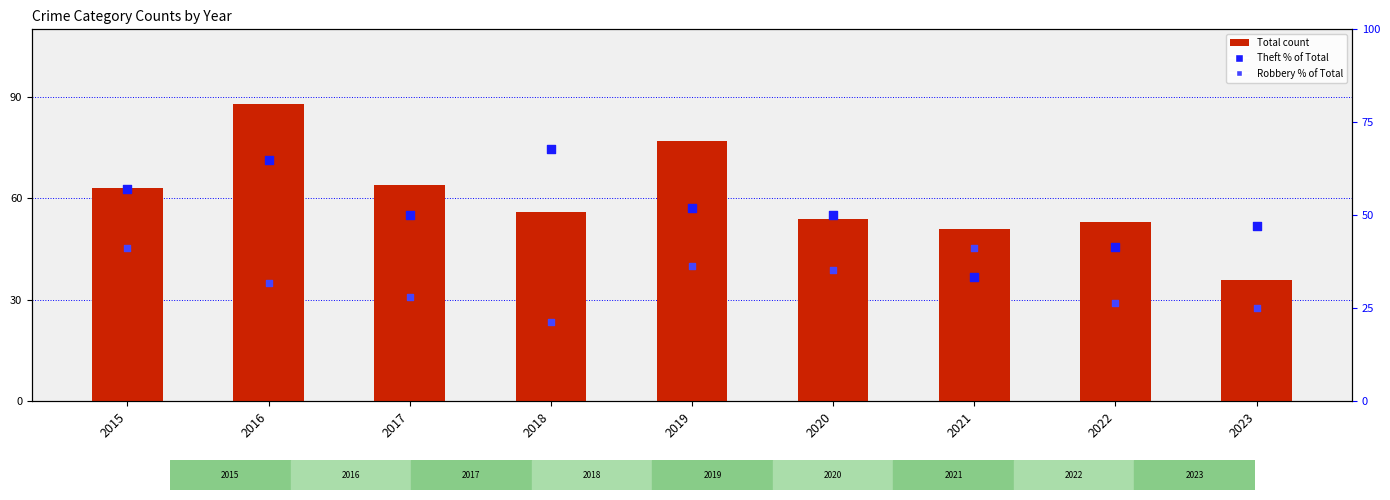

What is the total value across all series at 2017?

142.1